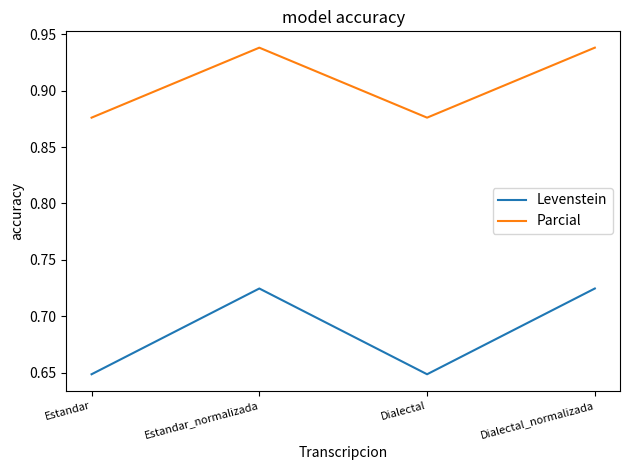

The value of Levenstein at Estandar_normalizada is 0.2. True or false?

False